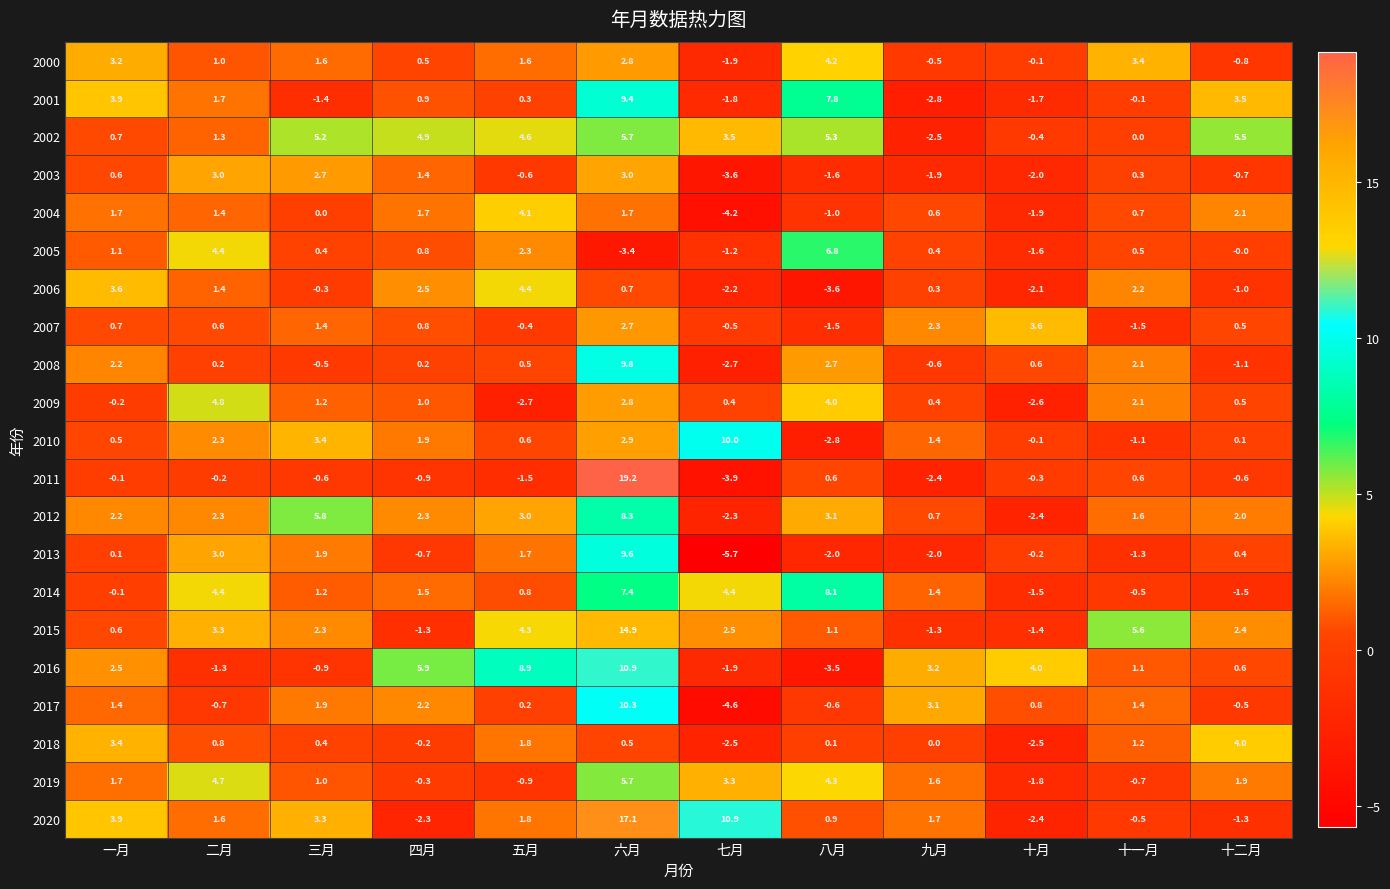

How many distinct data groups are displayed?

21